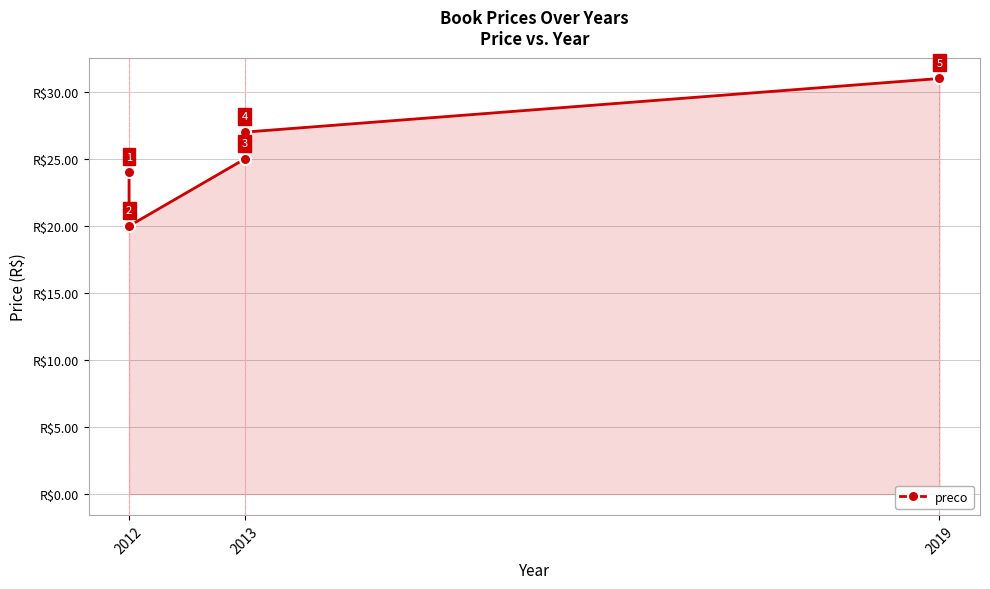

Reading left to right, list all the values displayed in this chart.

24.0	20.0	25.0	27.0	31.0